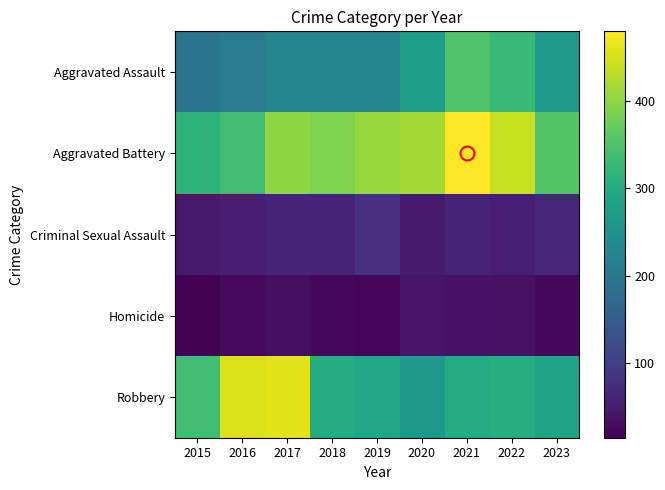

Which label corresponds to the smallest value in the chart?

2015